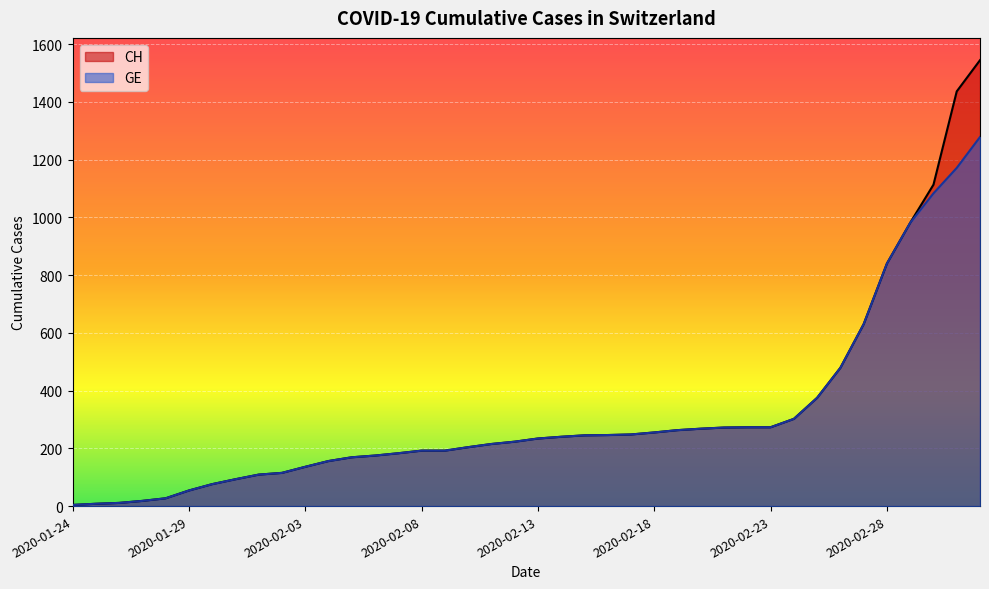

Between 2020-02-11 and 2020-02-12, which series saw the biggest shift?

CH